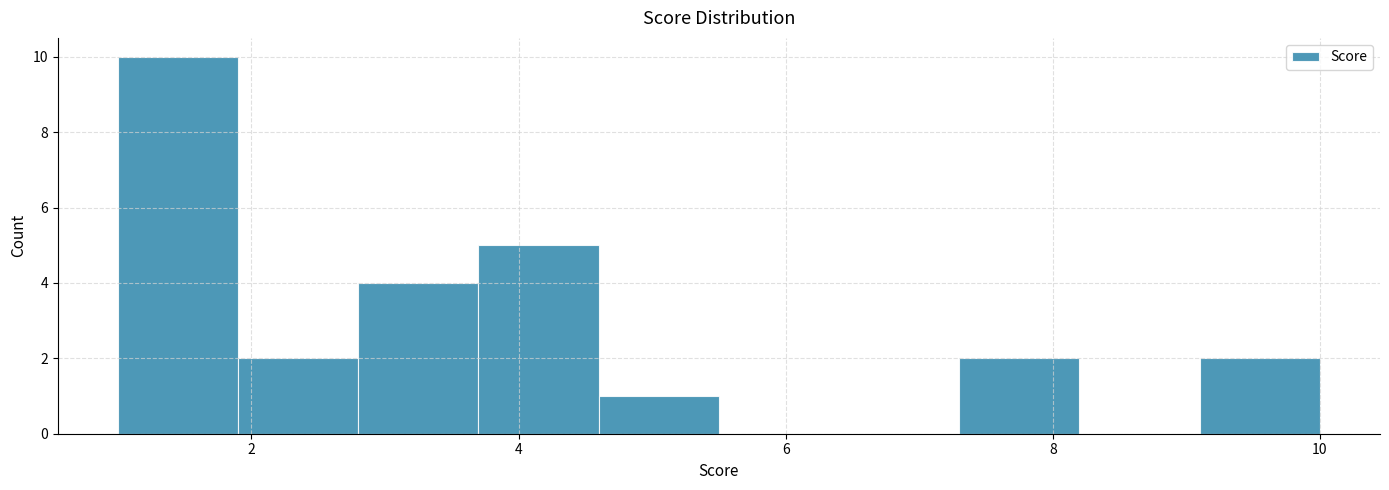

Reading left to right, transcribe this chart: for each bar, give the range it covers on the x-axis and its height. Neither the bar edges nor the heights are printed on the chart, so give them approximately, as read against the axes.

1.0 to 1.9: 10
1.9 to 2.8: 2
2.8 to 3.7: 4
3.7 to 4.6: 5
4.6 to 5.5: 1
5.5 to 6.4: 0
6.4 to 7.3: 0
7.3 to 8.2: 2
8.2 to 9.1: 0
9.1 to 10.0: 2